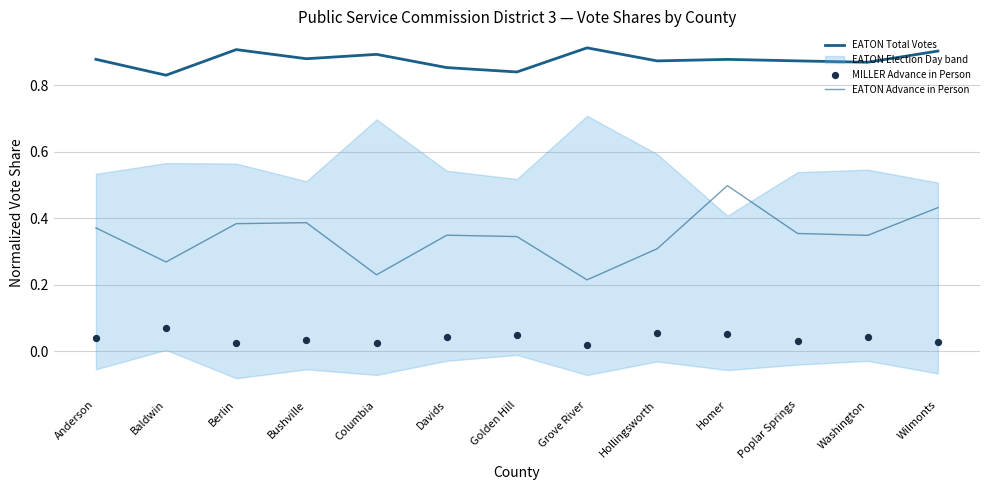

What is the total value across all series at Homer?

1.4